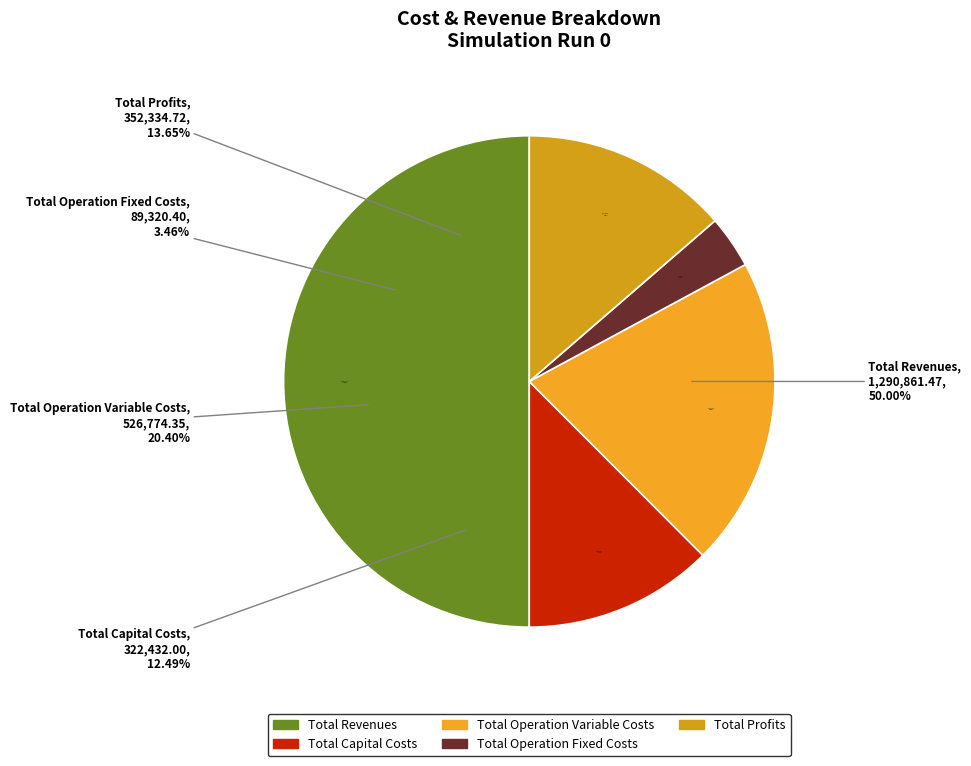

What is the ratio of the value at Total Operation Variable Costs to the value at Total Capital Costs?

1.6